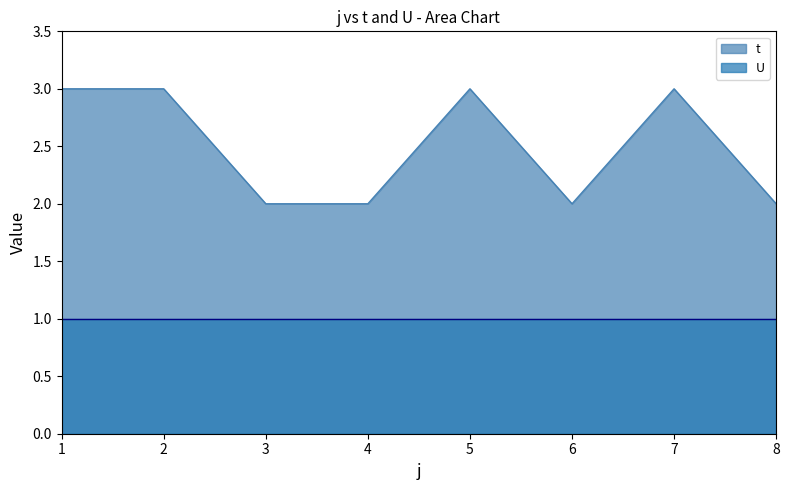

Rank the categories by value from highest to lowest.

1, 2, 5, 7, 3, 4, 6, 8